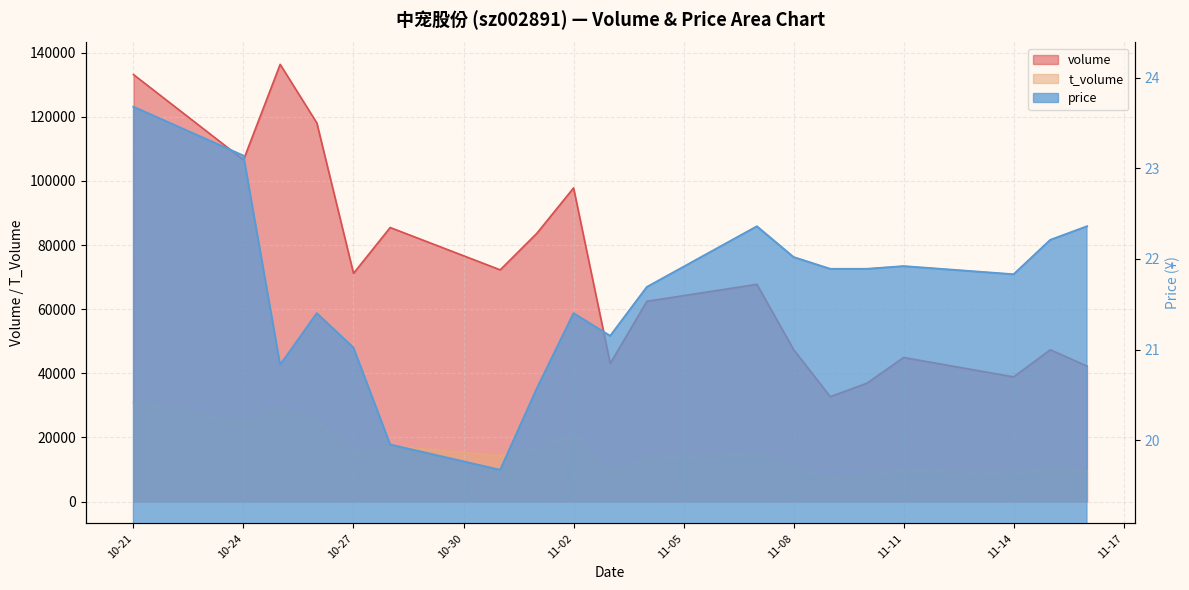

Which series has the largest total across all categories?

volume